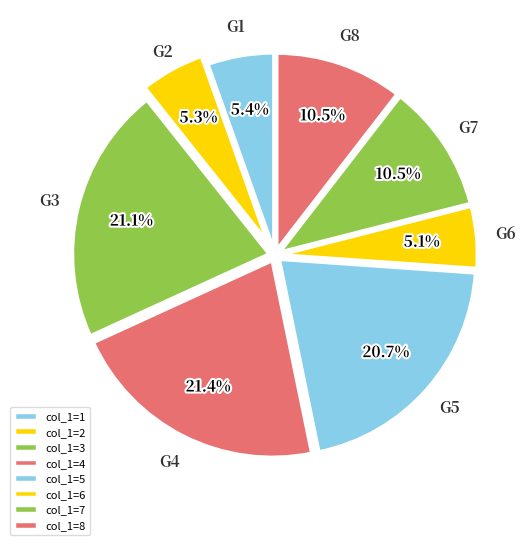

Is there any slice that represents more than half of the pie?

No